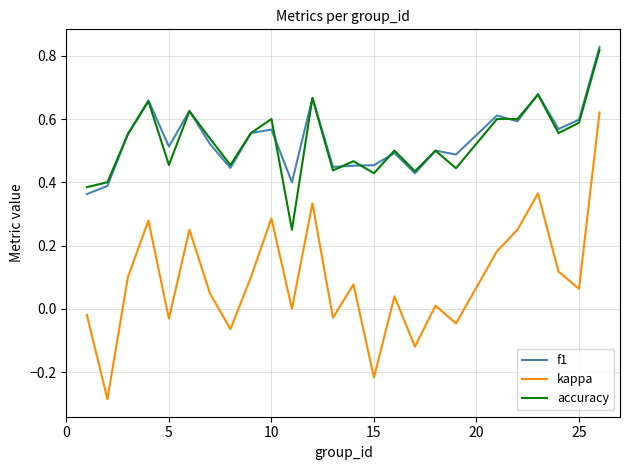

True or false: accuracy and kappa cross at least once.

False